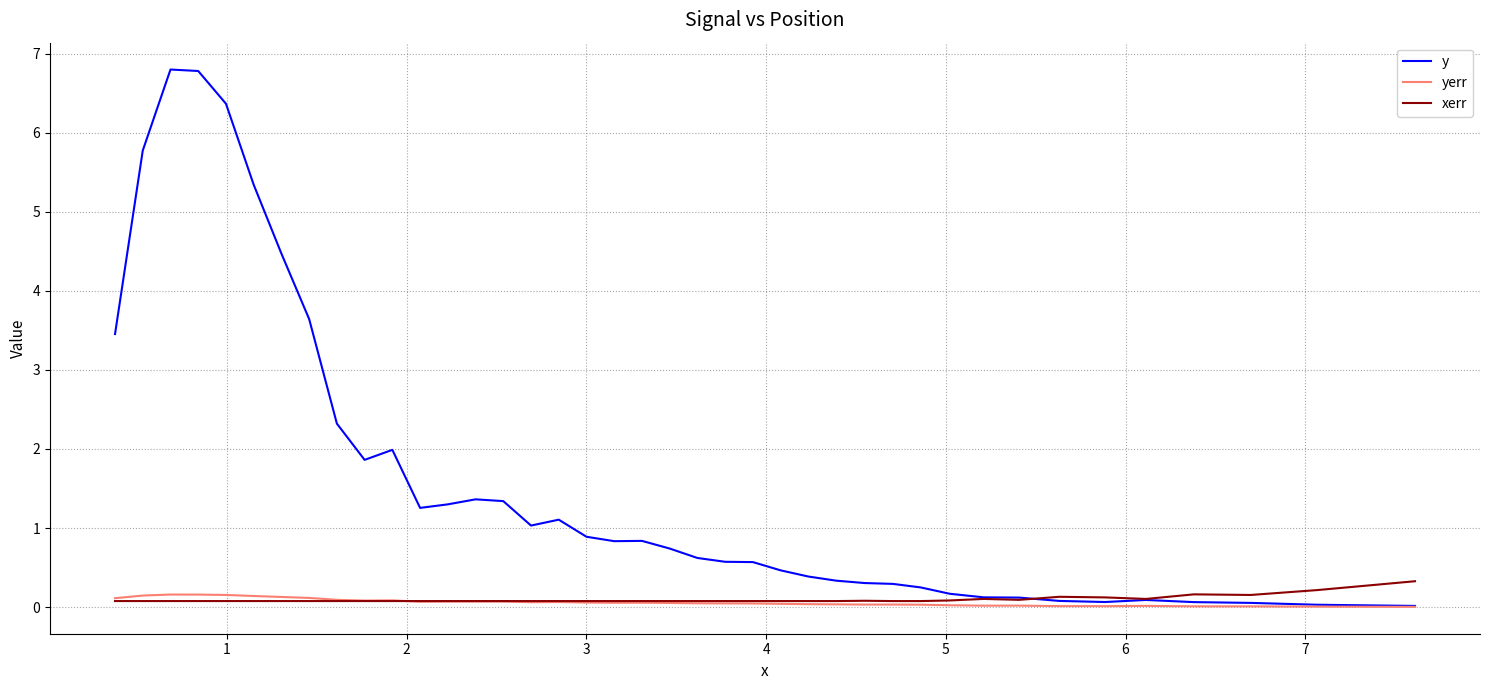

What is the sum of all y values?

64.1